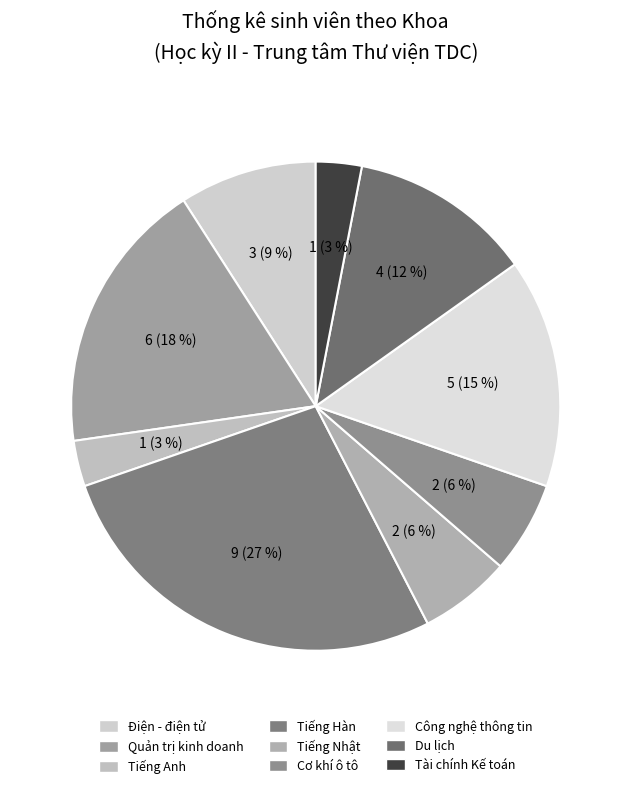

To the nearest percent, what is the difference between the largest and smallest slice percentages?

24%